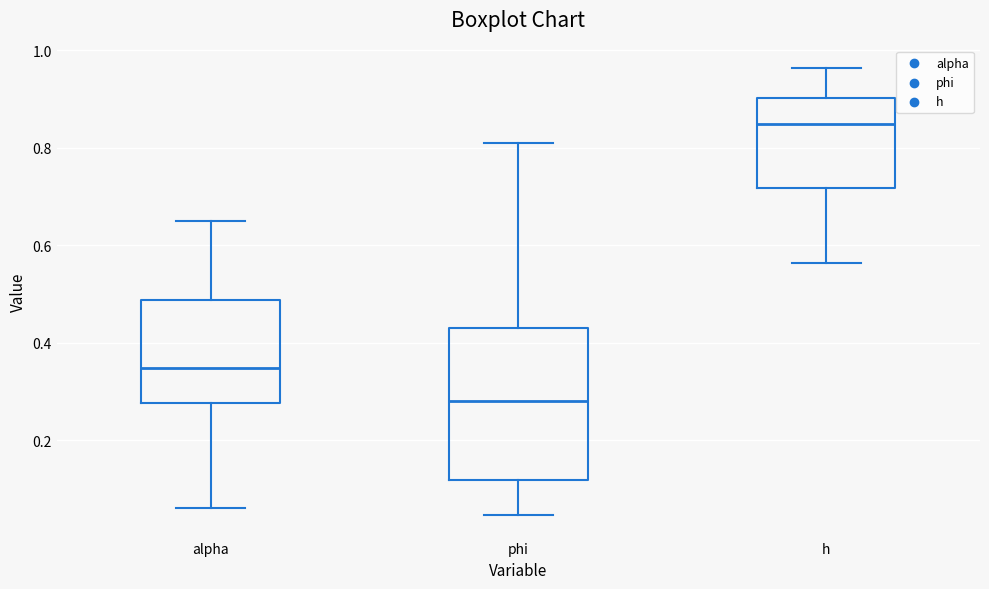

Where does the lower whisker of the box for alpha end on the y-axis? The values are not printed on the chart, so give them approximately, as read against the axis.

0.06